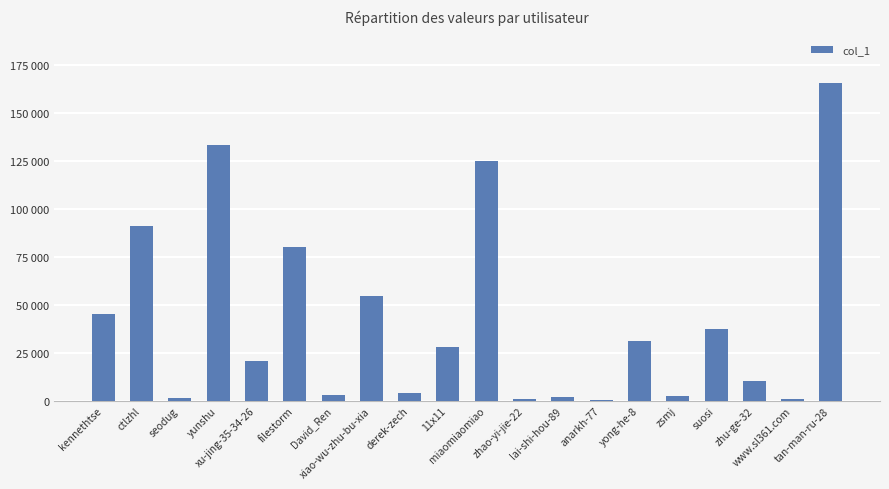

At which label does the data first exceed 27954?

kennethtse